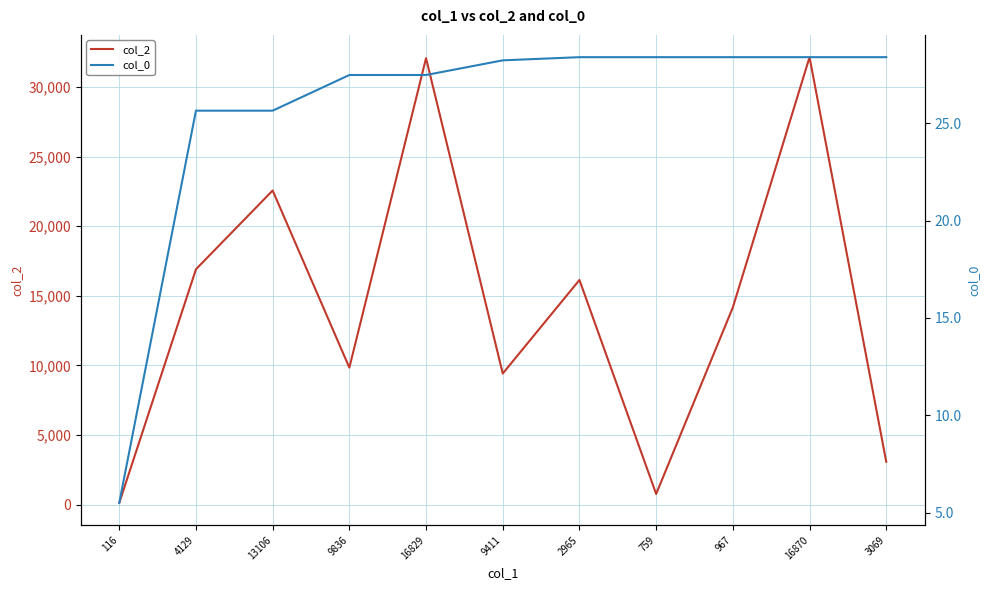

How many values in the col_2 series are below 14163?

5